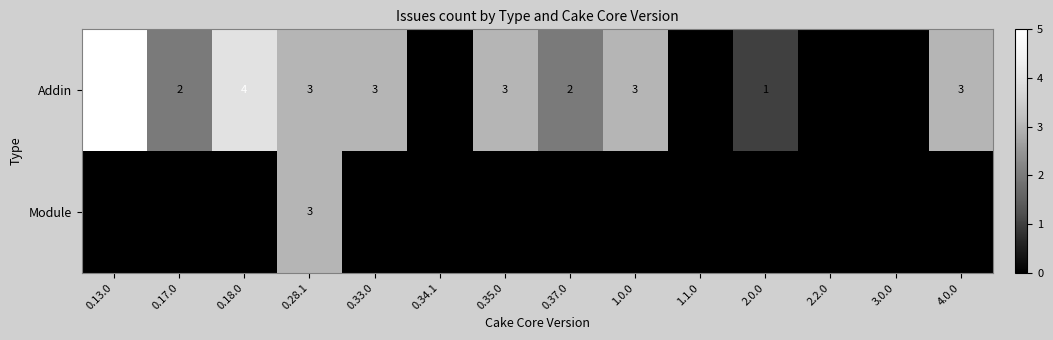

At which category does the chart reach its peak across all series?

0.13.0